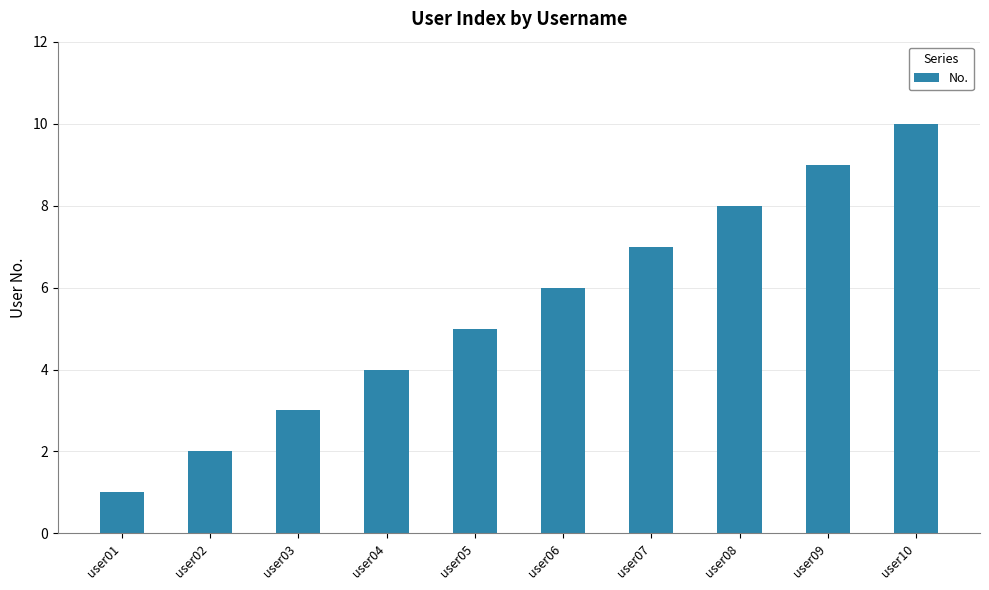

What is the value of the 6th bar from the left?

6